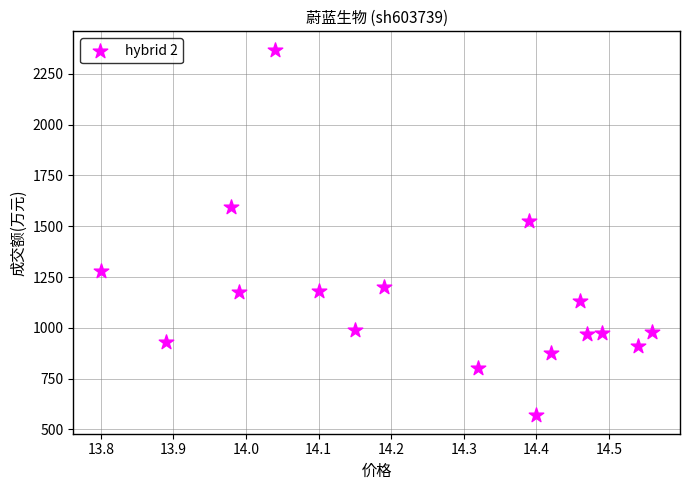

What Y value in the scatter plot is closest to 1469?

1526